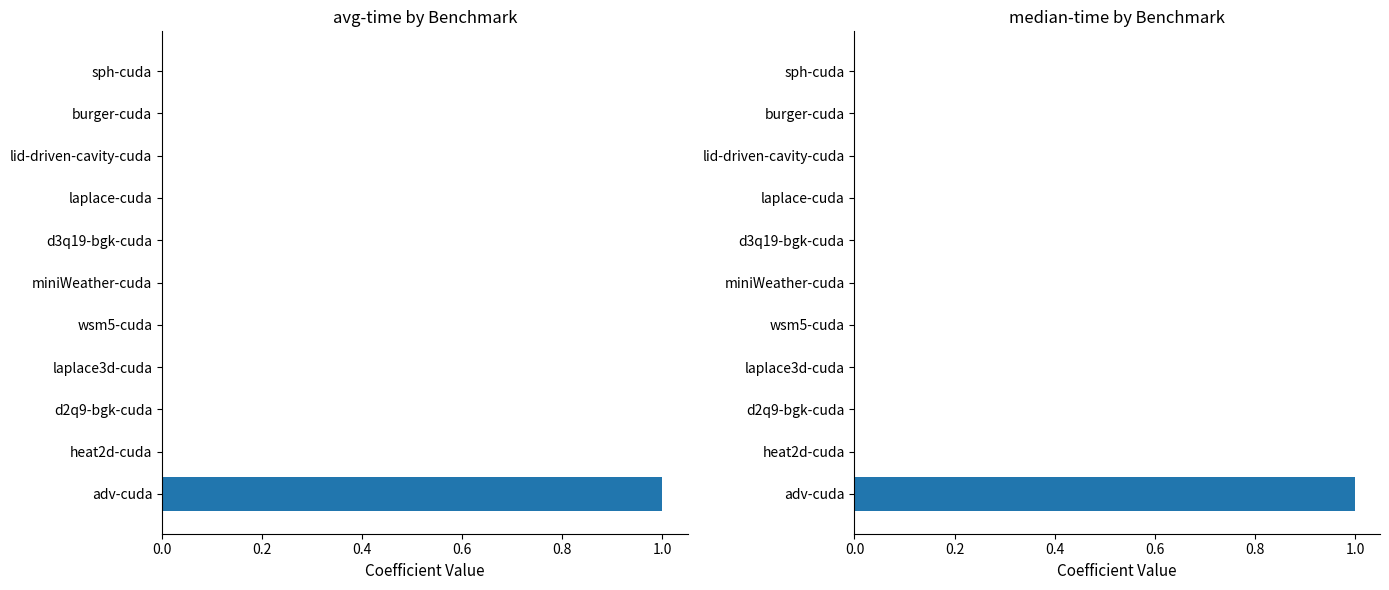

Reading left to right, extract all data points from this chart.

avg-time: 0.0	0.0	0.0	0.0	0.0	0.0	0.0	0.0	0.0	0.0	1.0
median-time: 0.0	0.0	0.0	0.0	0.0	0.0	0.0	0.0	0.0	0.0	1.0